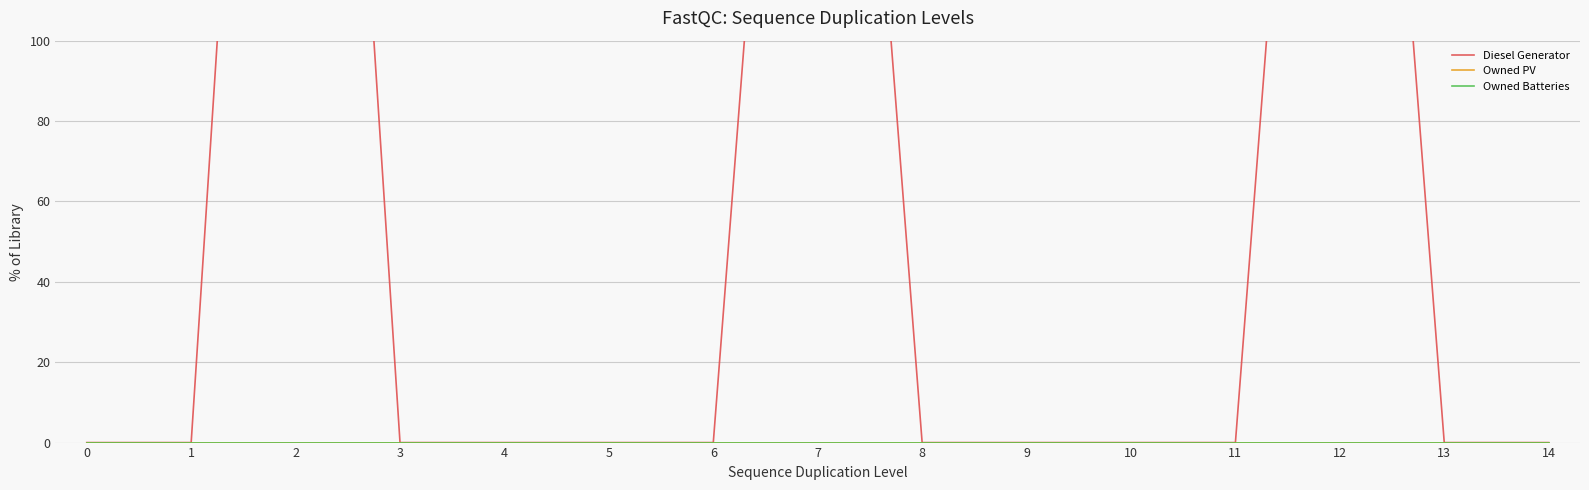

Reading left to right, extract all data points from this chart.

Diesel Generator: 0	0	400	0	0	0	0	336	0	0	0	0	336	0	0
Owned PV: 0	0	0	0	0	0	0	0	0	0	0	0	0	0	0
Owned Batteries: 0	0	0	0	0	0	0	0	0	0	0	0	0	0	0